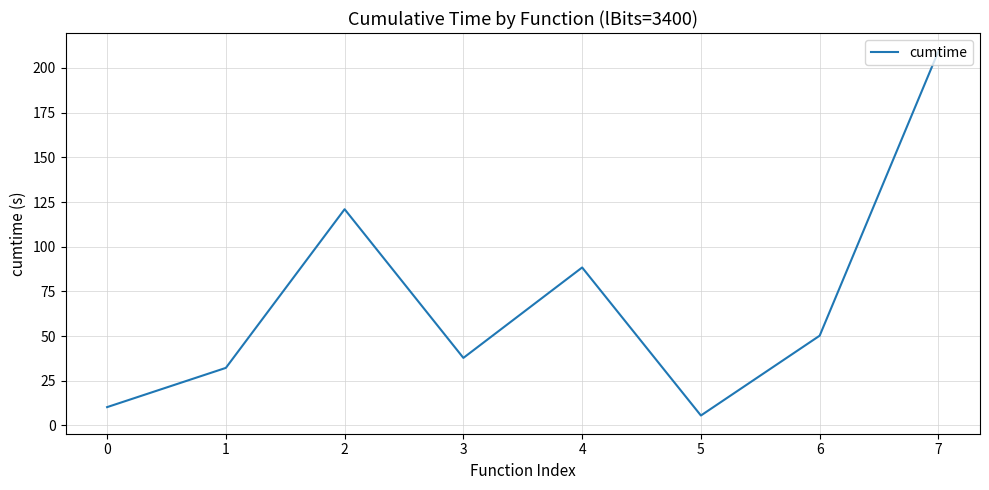

Reading left to right, transcribe all the data shown in this chart.

10.3	32.2	121.0	37.8	88.4	5.6	50.2	209.4